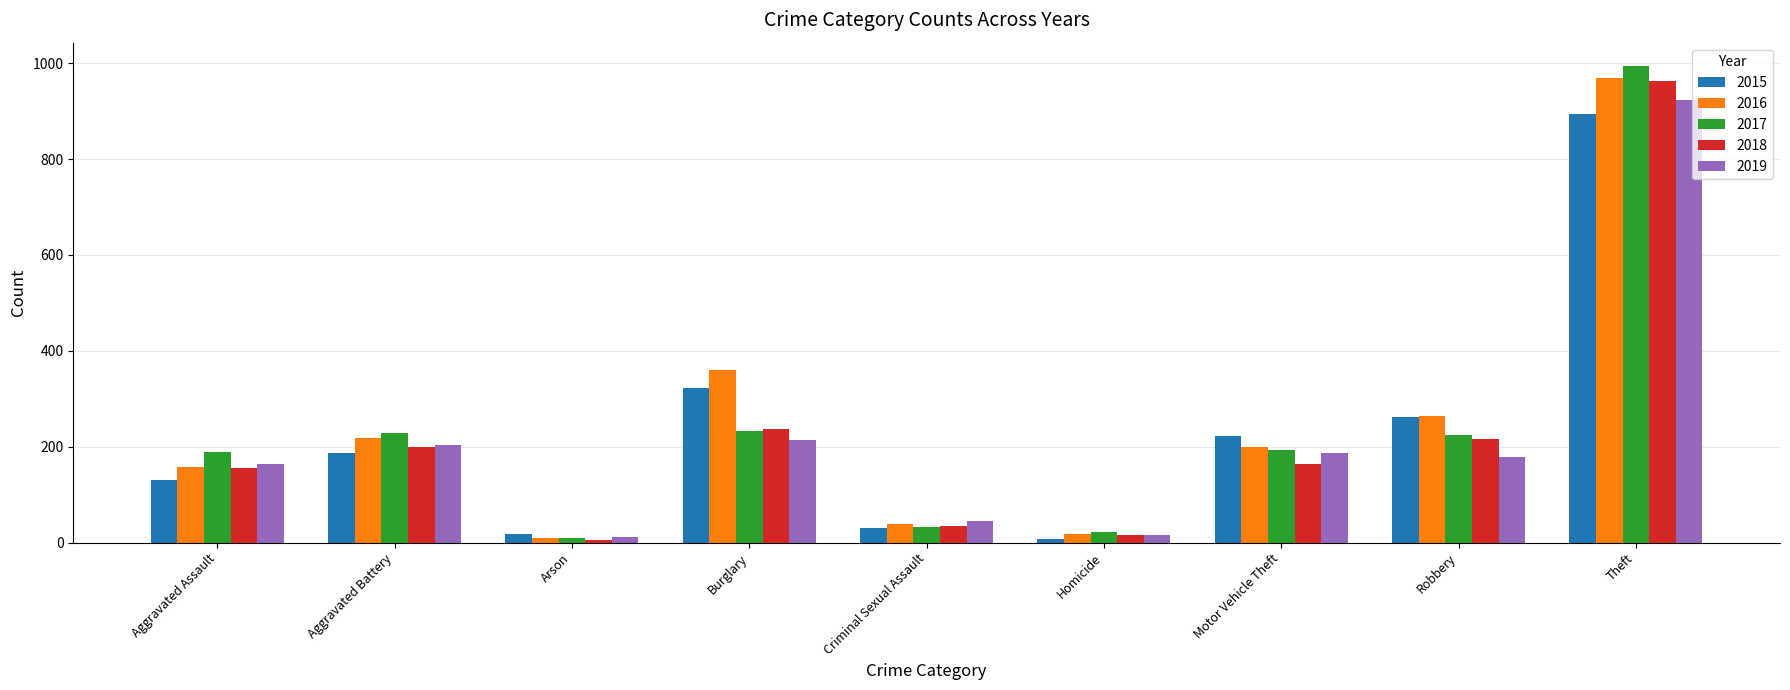

Does the chart contain stacked bars?

No